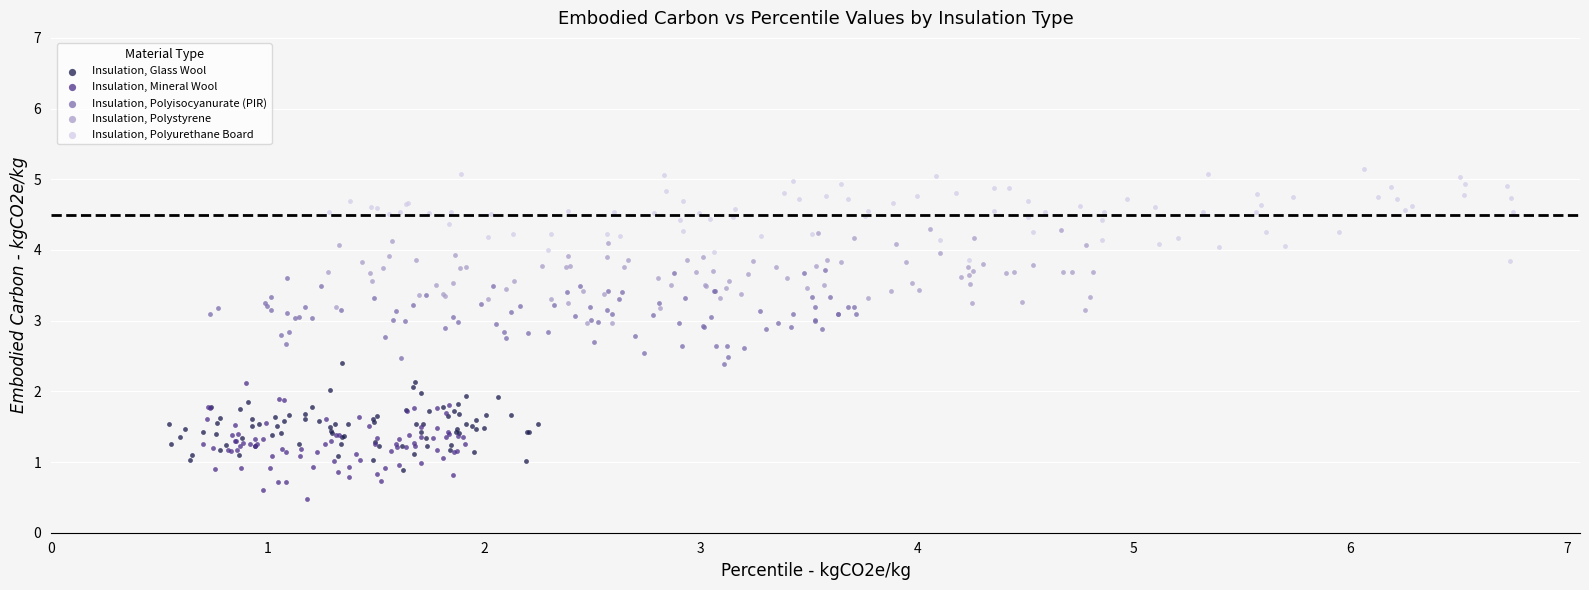

Which series contains the lowest Y value?

Insulation, Mineral Wool